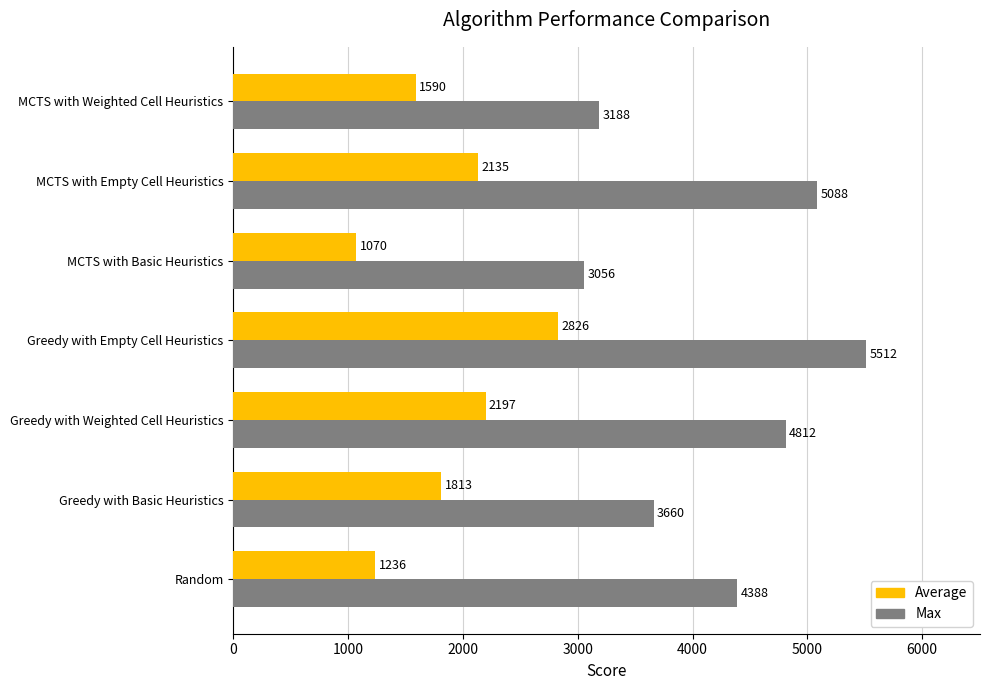

What is the average value of the Max series?

4243.4